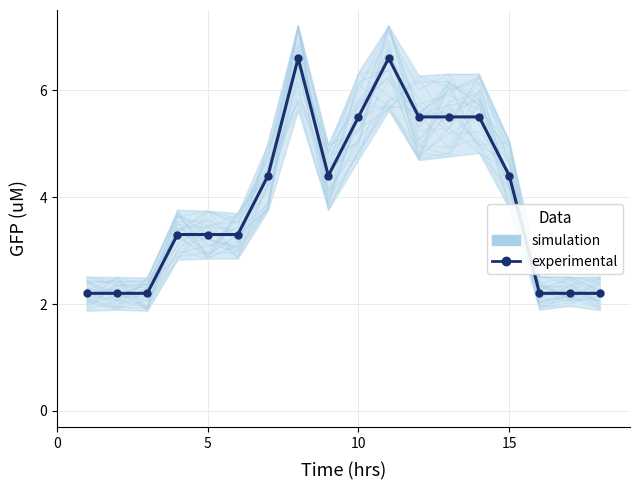

How many interior local peaks (higher than both neighbors) does the data have?

2